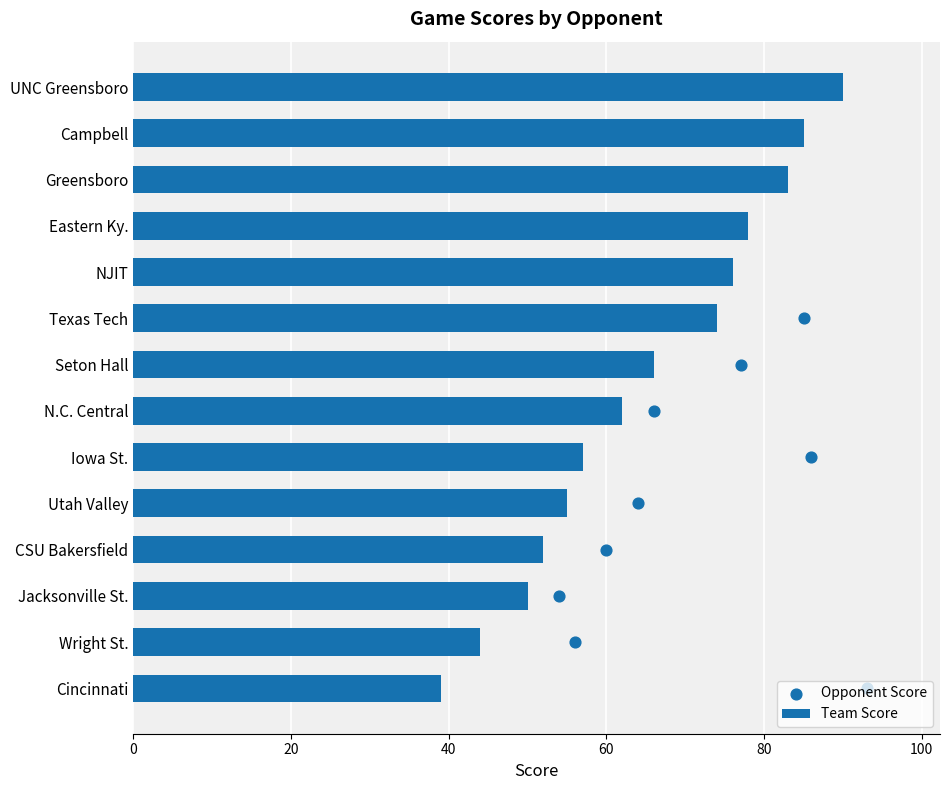

What is the average value of the Team Score series?

65